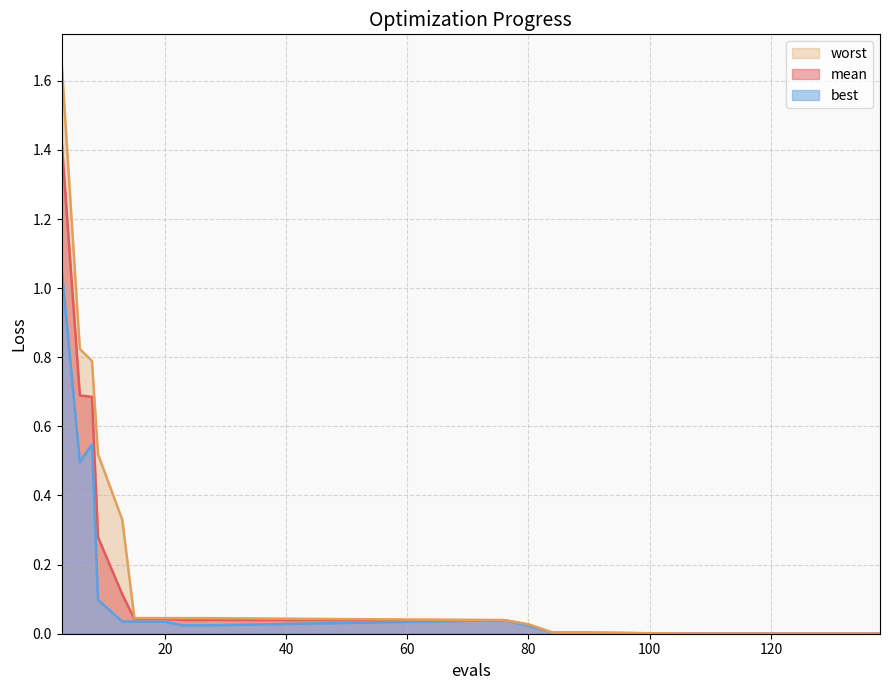

True or false: best has more than 0 points higher than both neighbors.

True